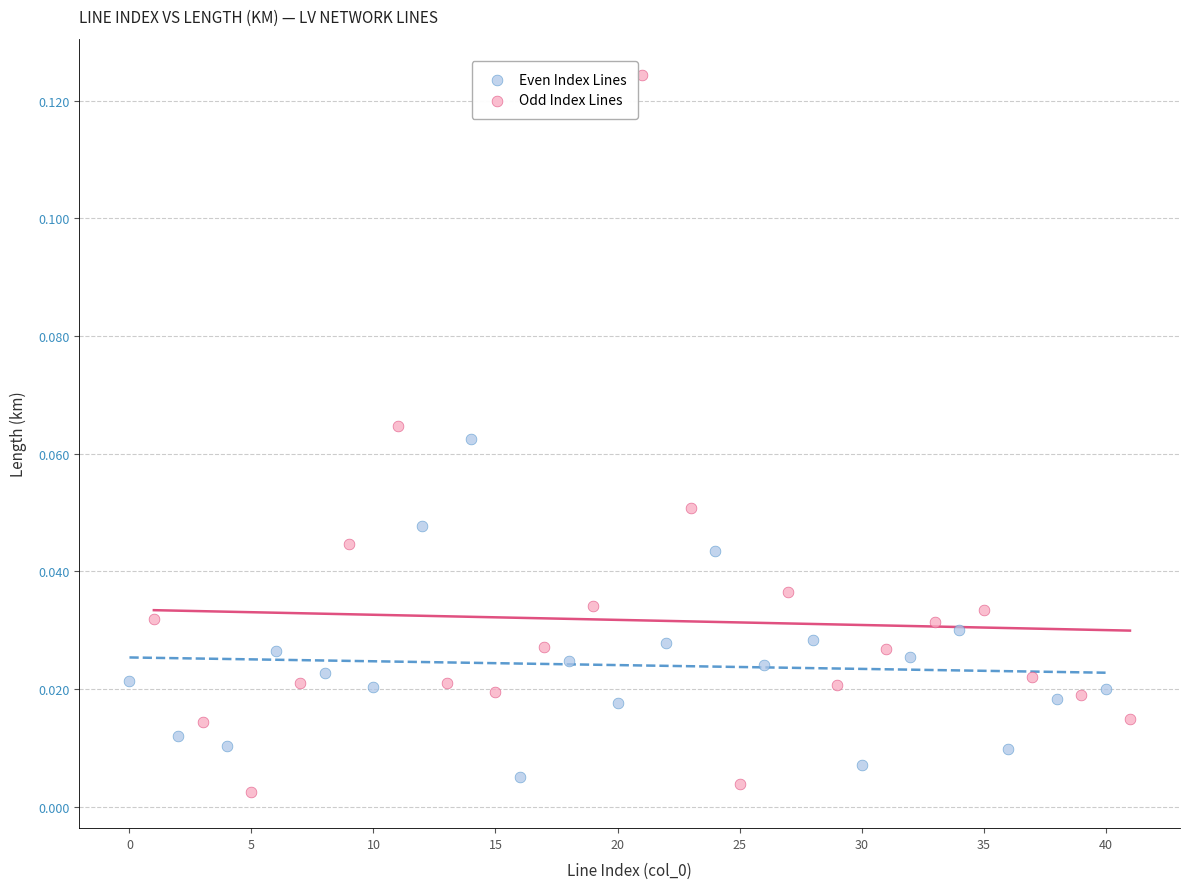

Which series contains the lowest Y value?

Odd Index Lines